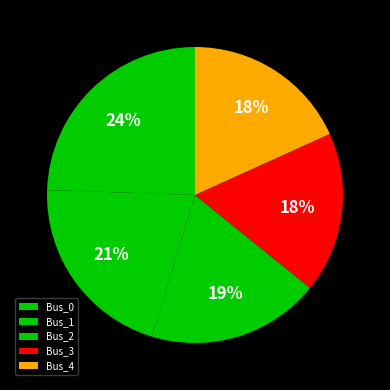

What is the largest slice in the pie chart?

Bus_0